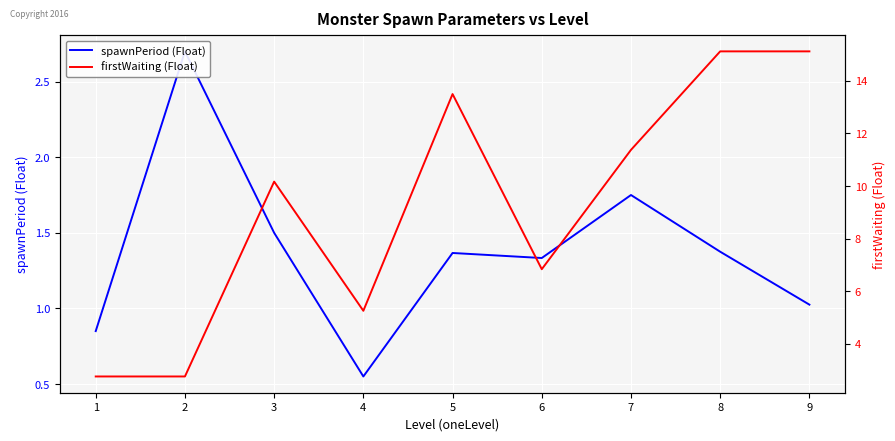

True or false: firstWaiting (Float) and spawnPeriod (Float) intersect in this chart.

False